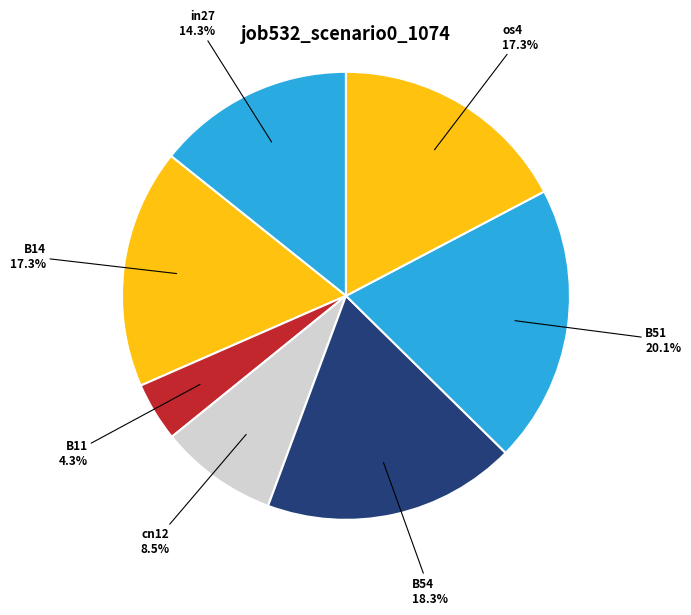

How many slices are in this pie chart?

7